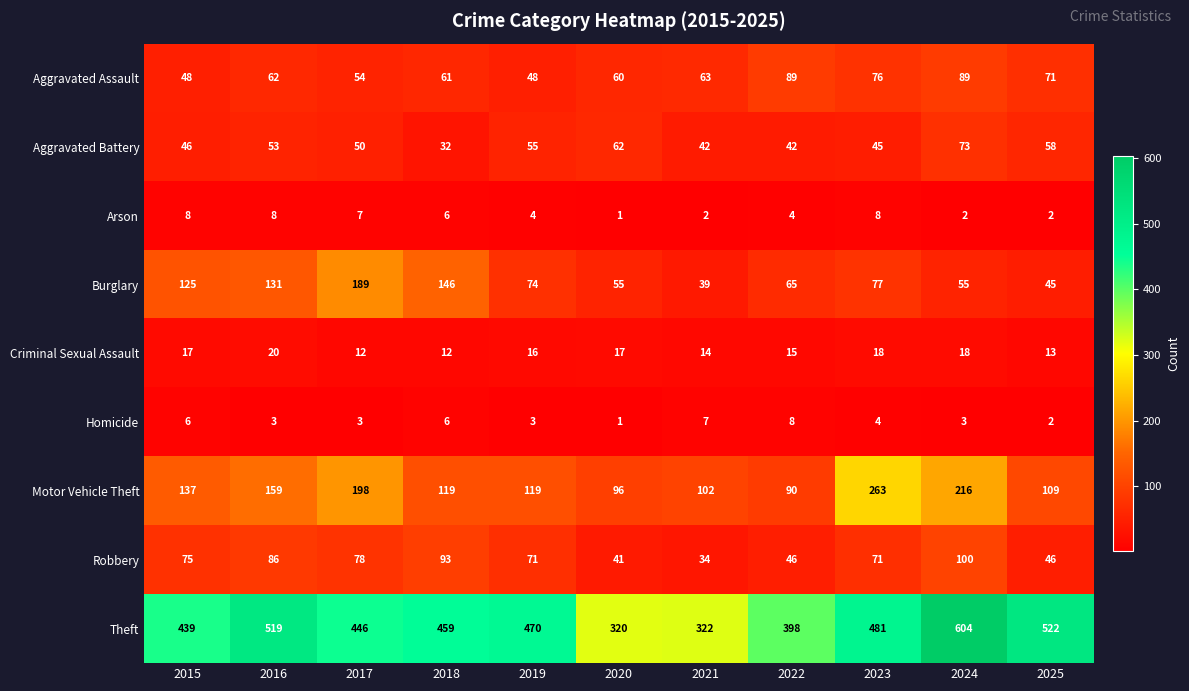

Which series changed the most between 2015 and 2023?

Motor Vehicle Theft